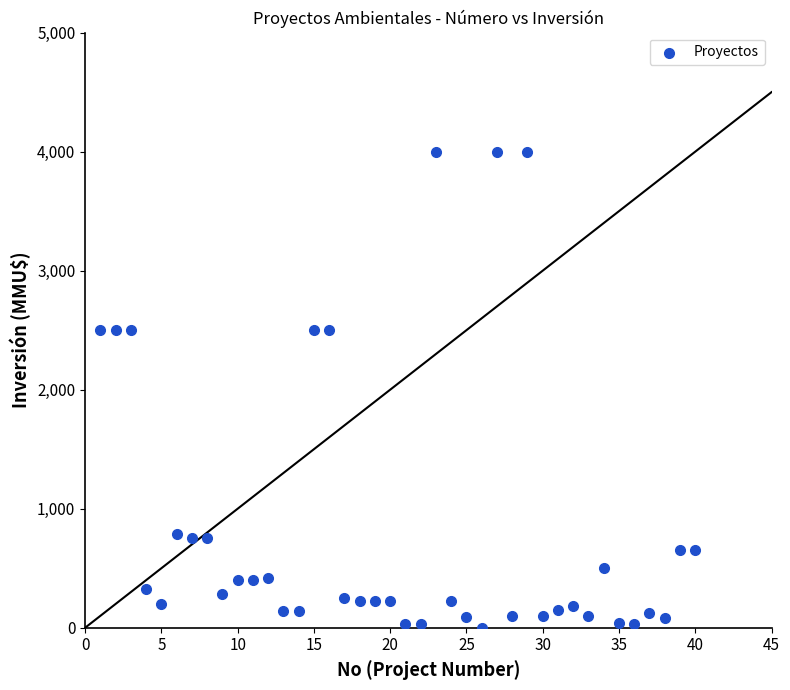

What is the range of Y values (max minus min)?

4000